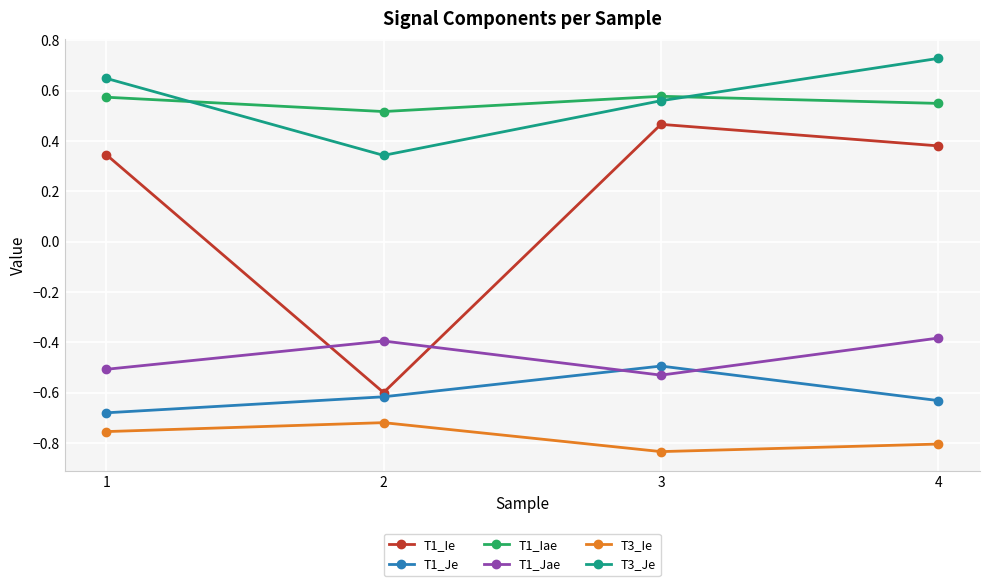

Is the value of T1_Iae at 3 greater than the value of T3_Je at 4?

No